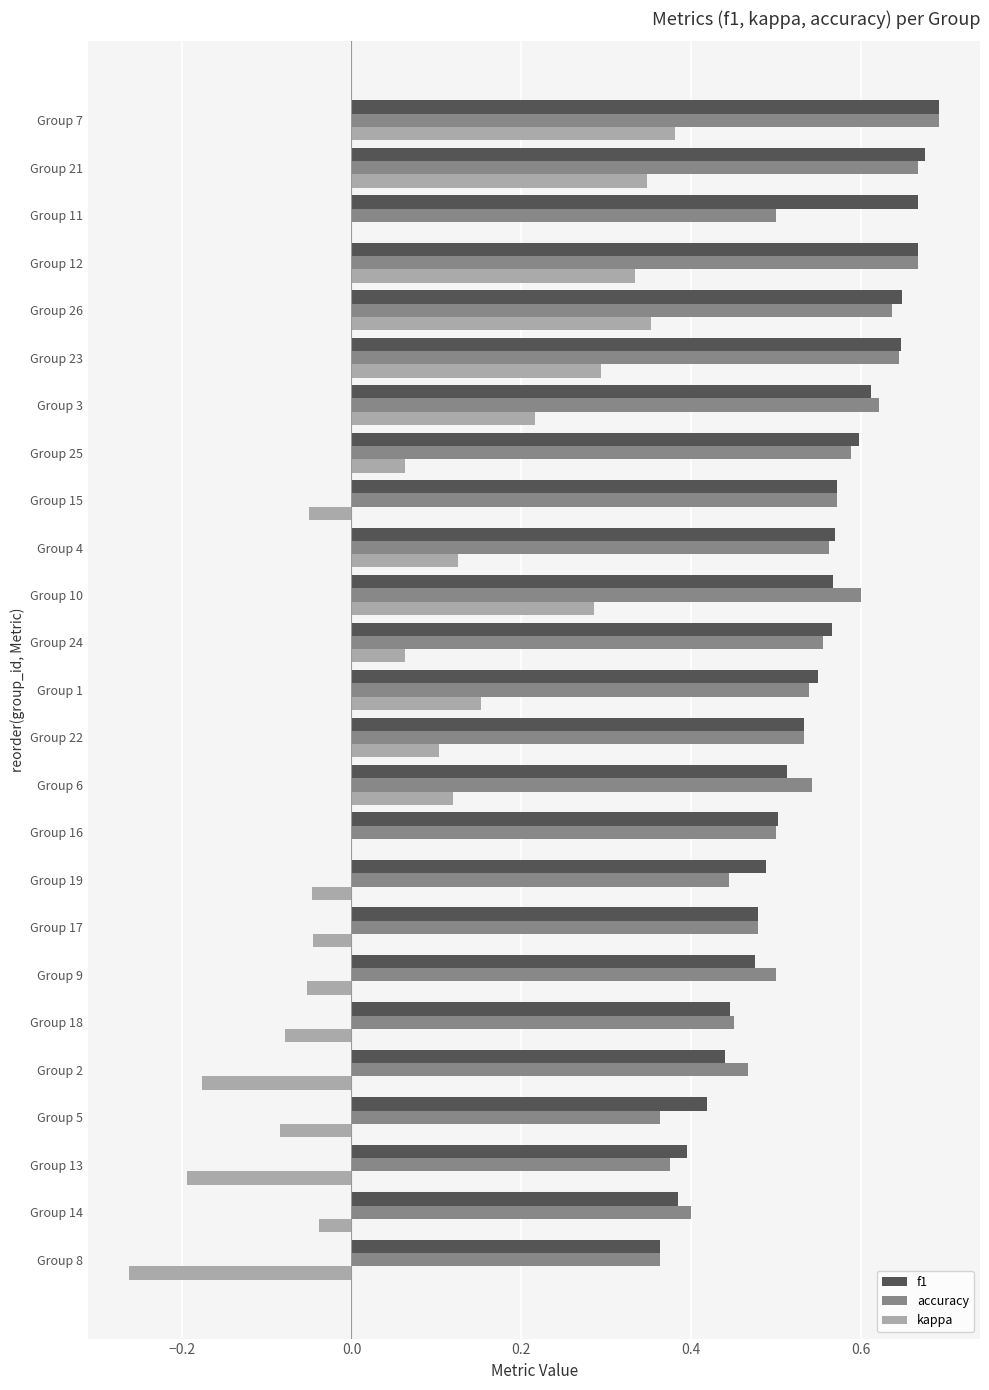

True or false: f1 has a value of 0.4 at Group 12.

False